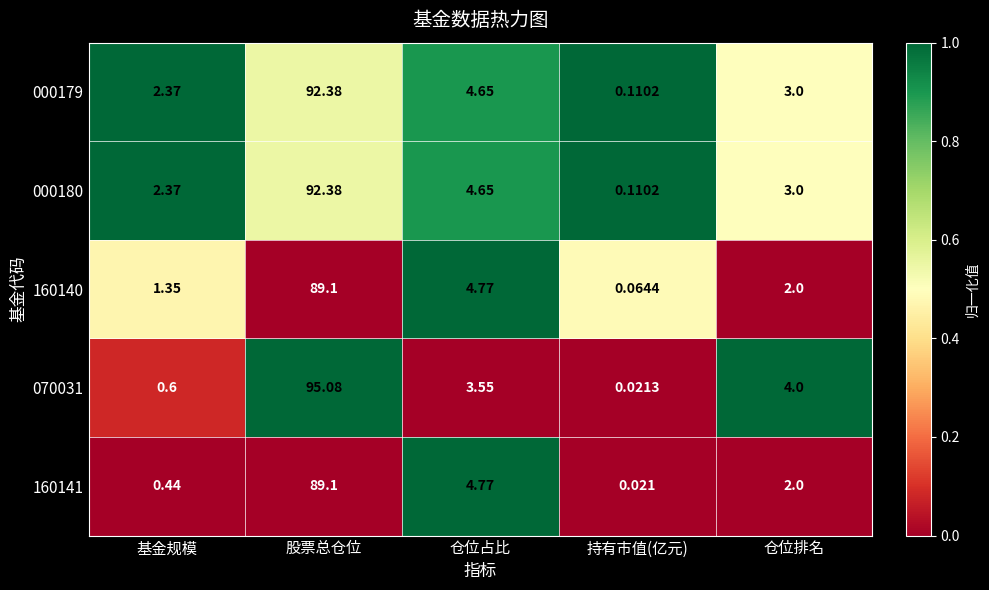

At which label does 070031 first exceed 3?

股票总仓位